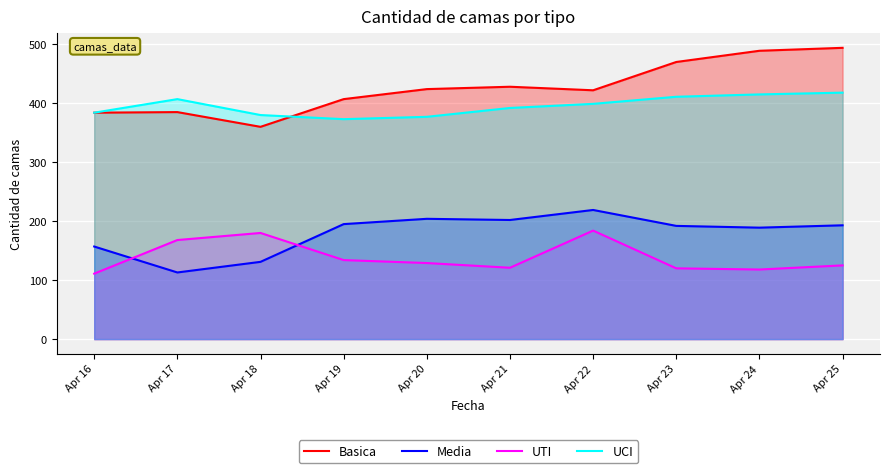

Where is Basica nearest to the value 427?

Apr 21